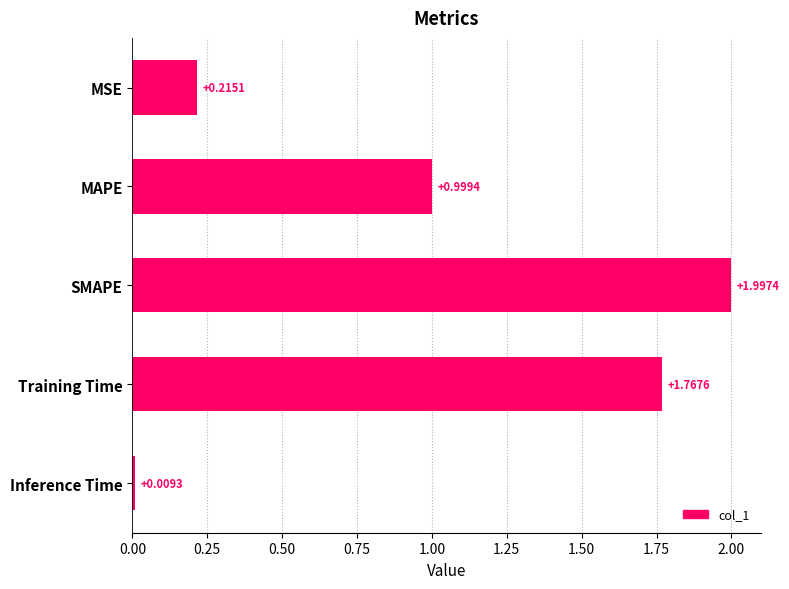

Between Training Time and Inference Time, which is larger?

Training Time